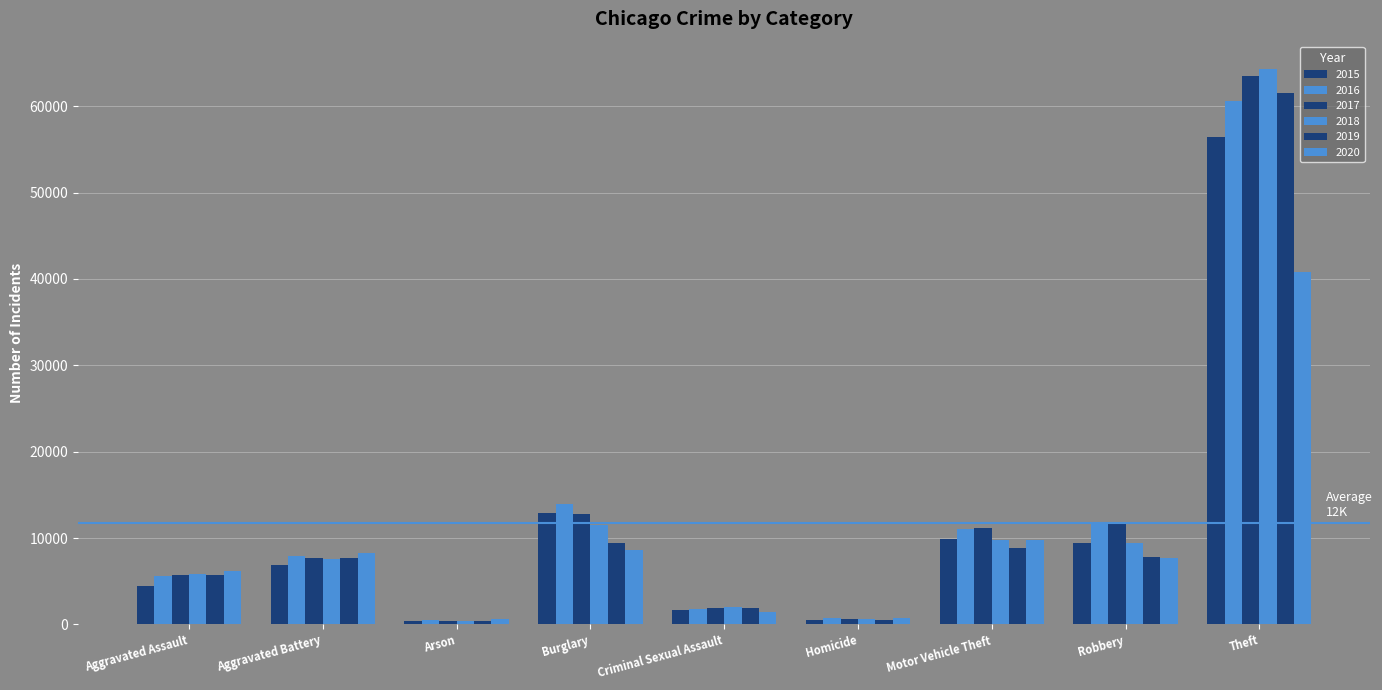

What is the label of the 8th bar from the right?

Aggravated Battery